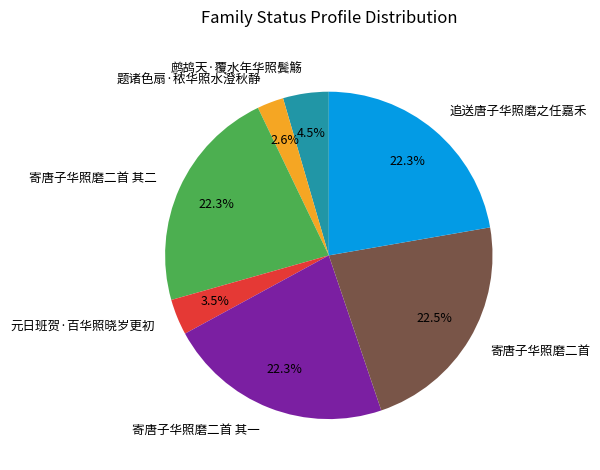

What is the ratio of the value at 元日班贺·百华照晓岁更初 to the value at 追送唐子华照磨之任嘉禾?

0.2